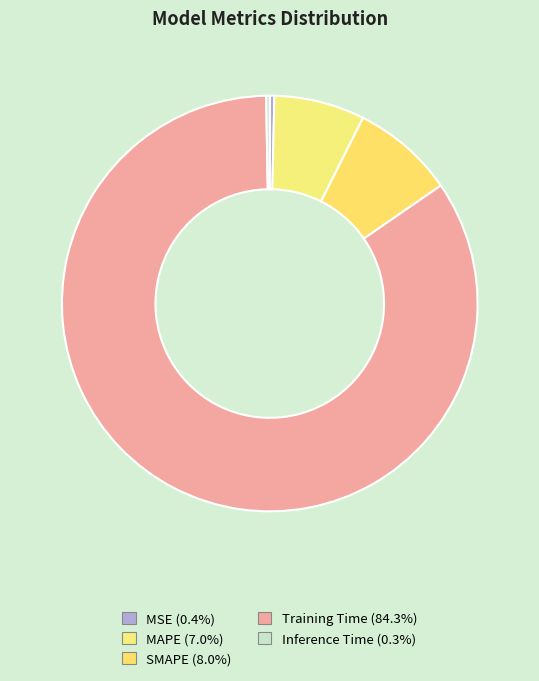

To the nearest percent, what portion does SMAPE represent?

8%